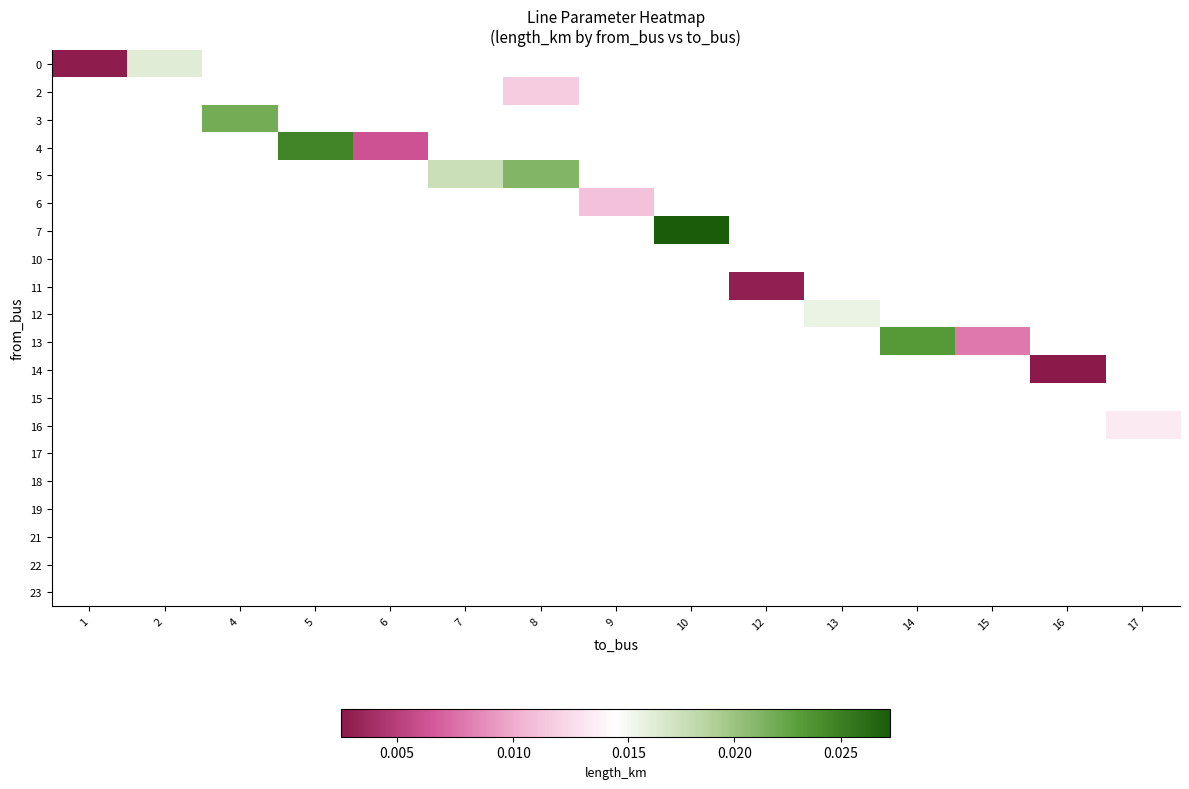

Which label corresponds to the largest value in the chart?

10